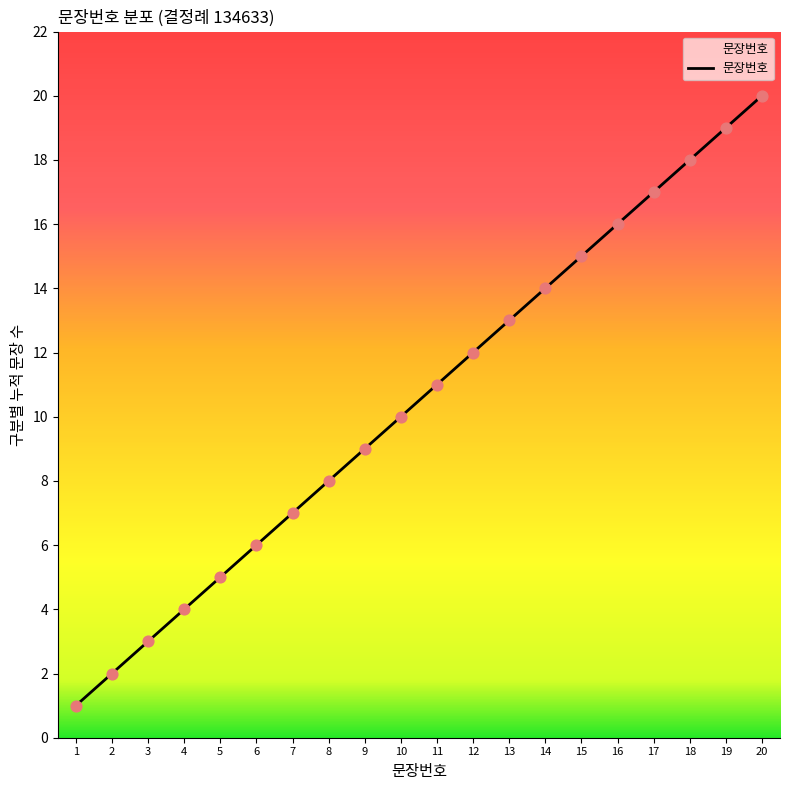

What is the change in value from 10 to 20?

+10